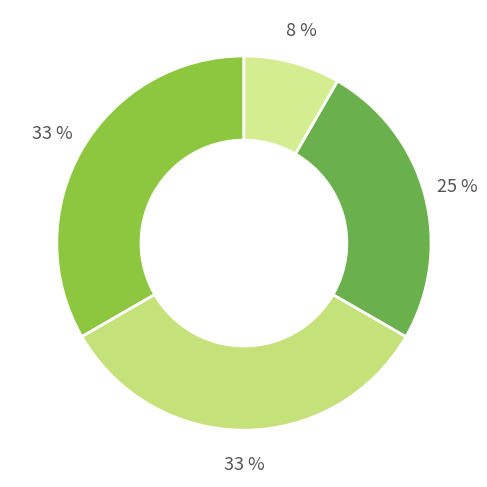

How many slices are in this pie chart?

4